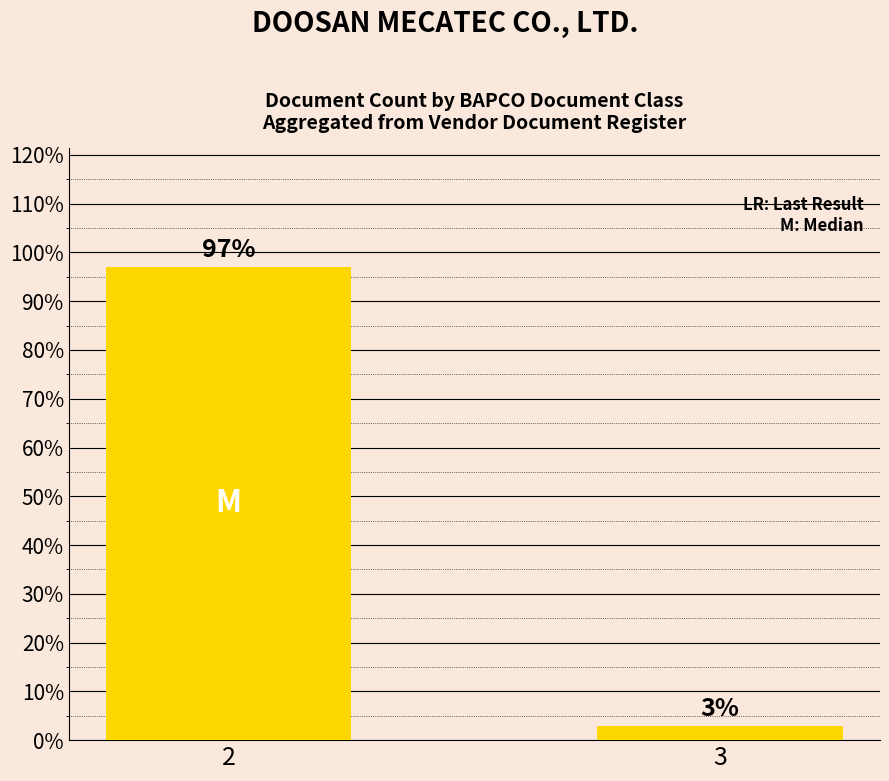

Is it true that the value at 2 is 97.1?

True